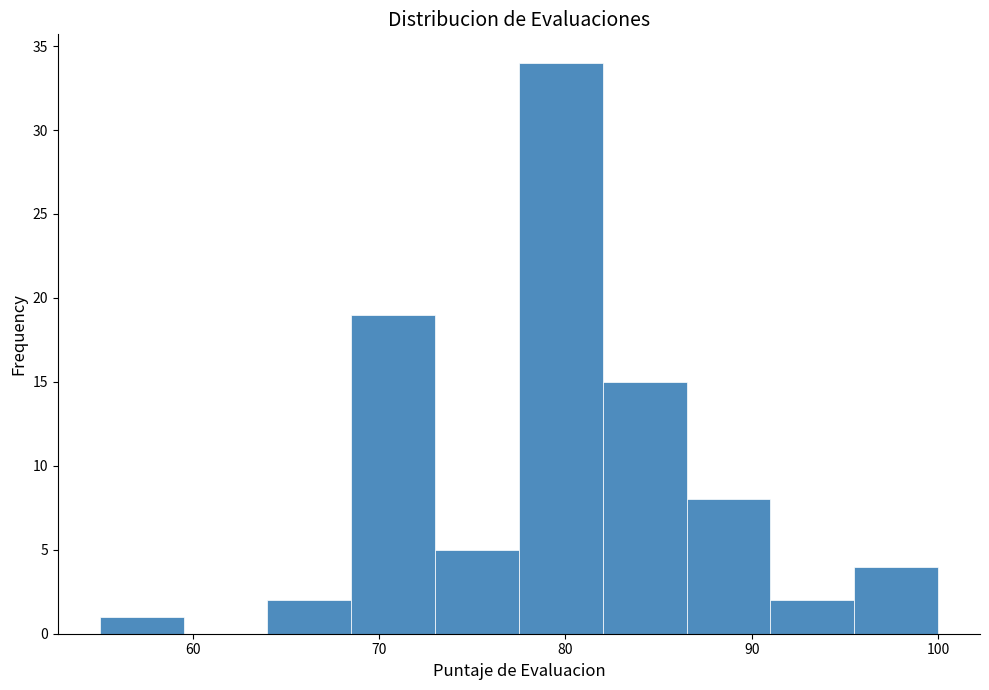

How tall is the bar that spans 82.0 to 86.5 on the x-axis? Neither the bar edges nor the heights are printed on the chart, so give them approximately, as read against the axes.

15